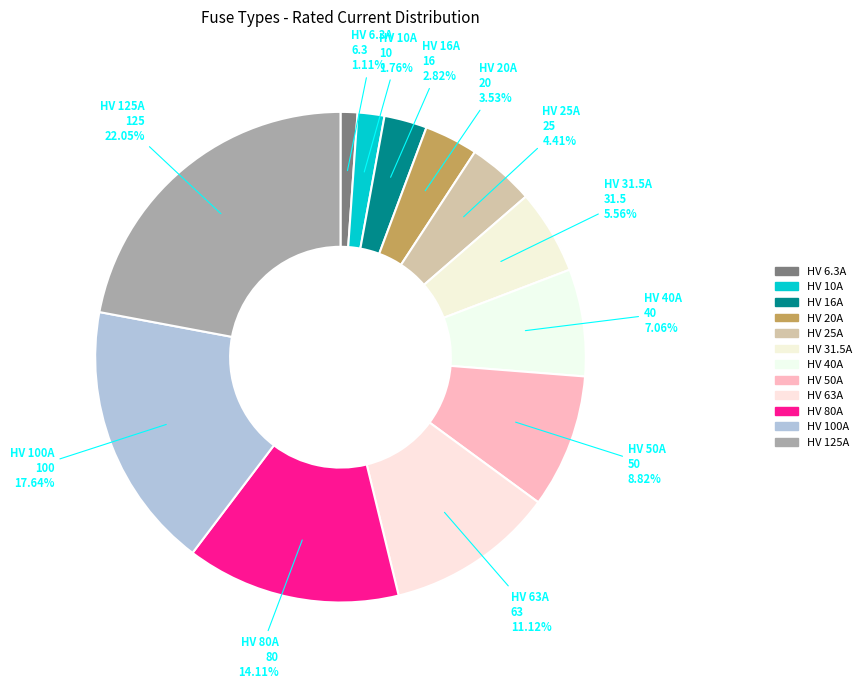

How many slices are in this pie chart?

12